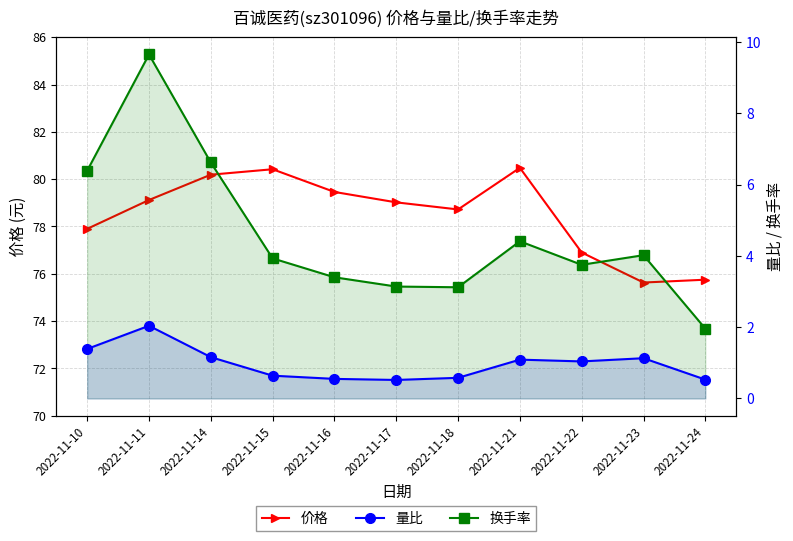

True or false: 价格 and 换手率 cross at least once.

False